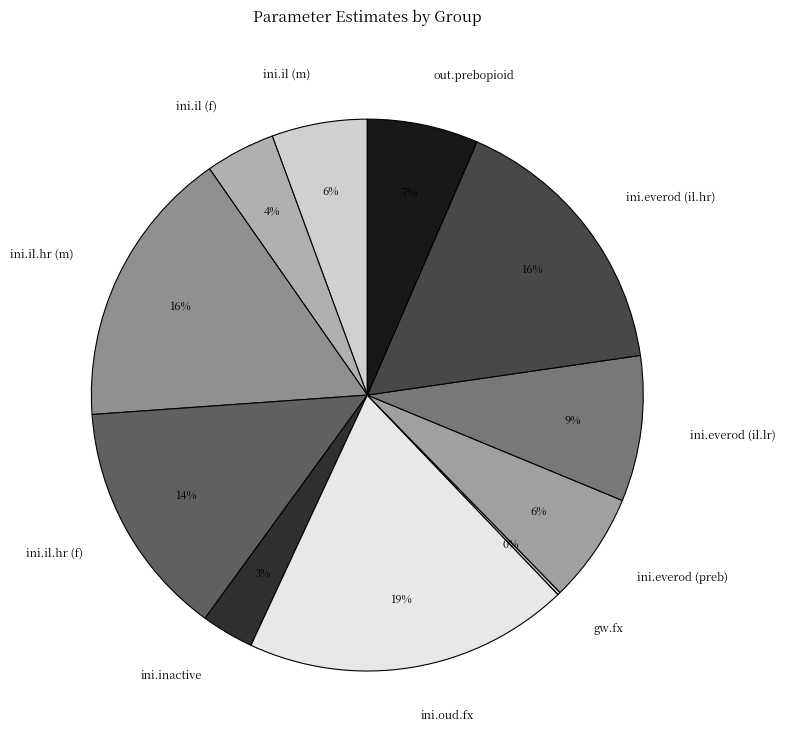

The out.prebopioid slice represents 7% of the pie. True or false?

True